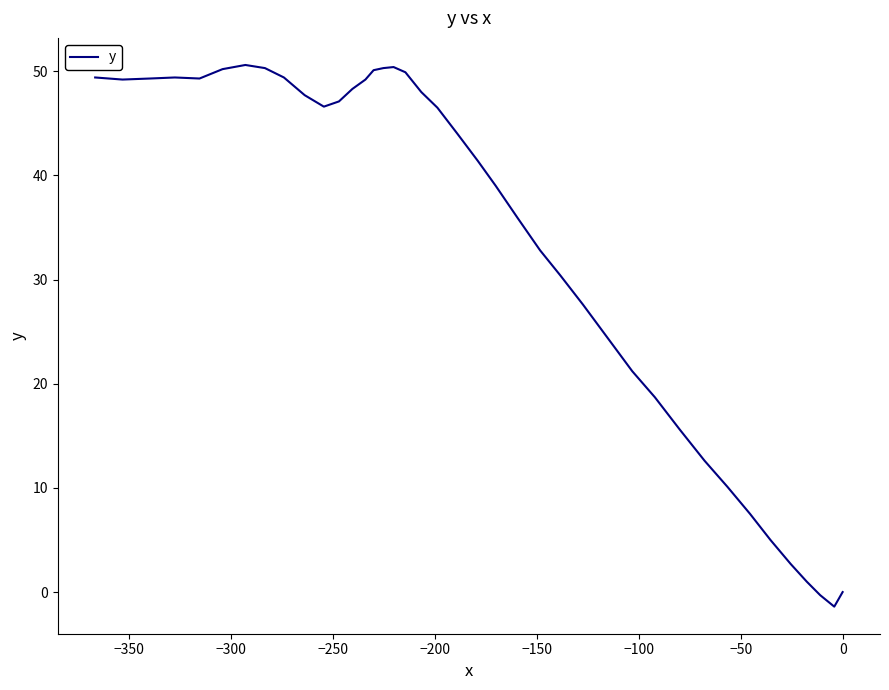

What is the difference between the maximum and minimum values?

52.0